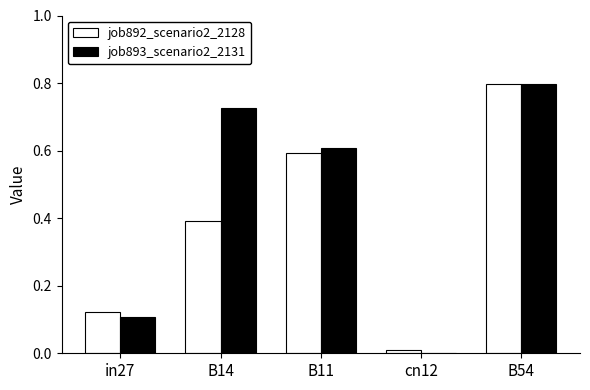

At which label does job893_scenario2_2131 reach its peak?

B54